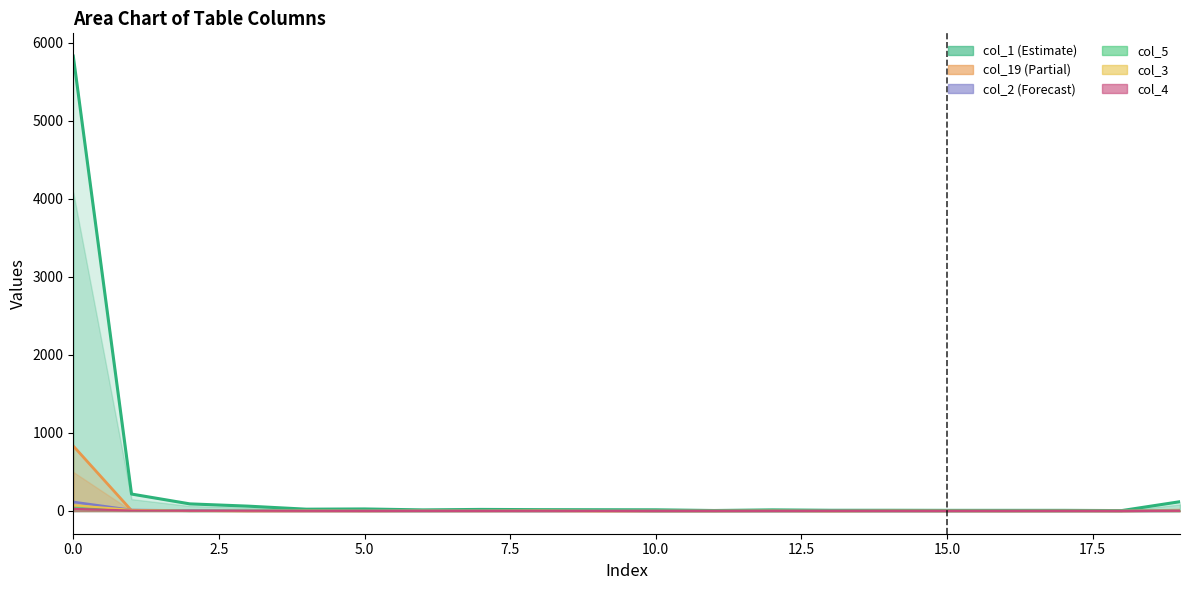

List the series in order of their peak value, lowest first.

col_4, col_5, col_3, col_2, col_19, col_1